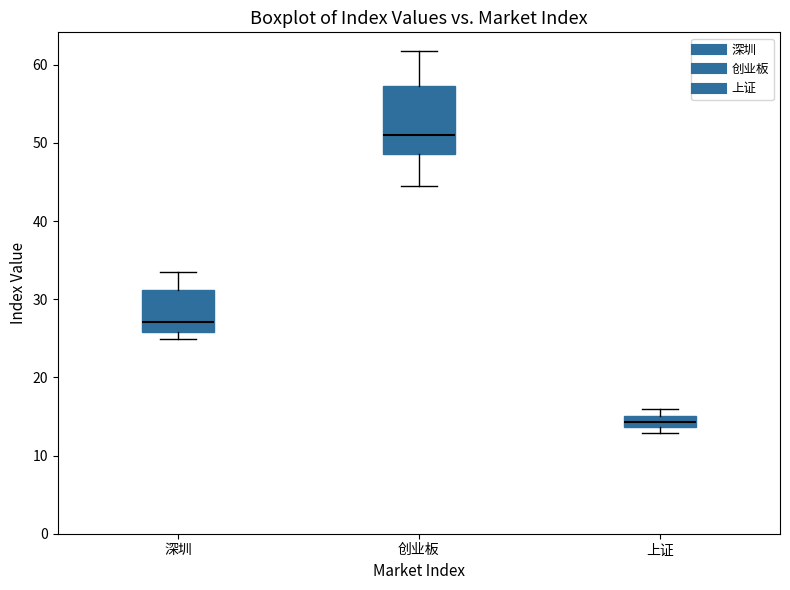

Which box is the tallest, from its lower edge to its upper edge?

创业板